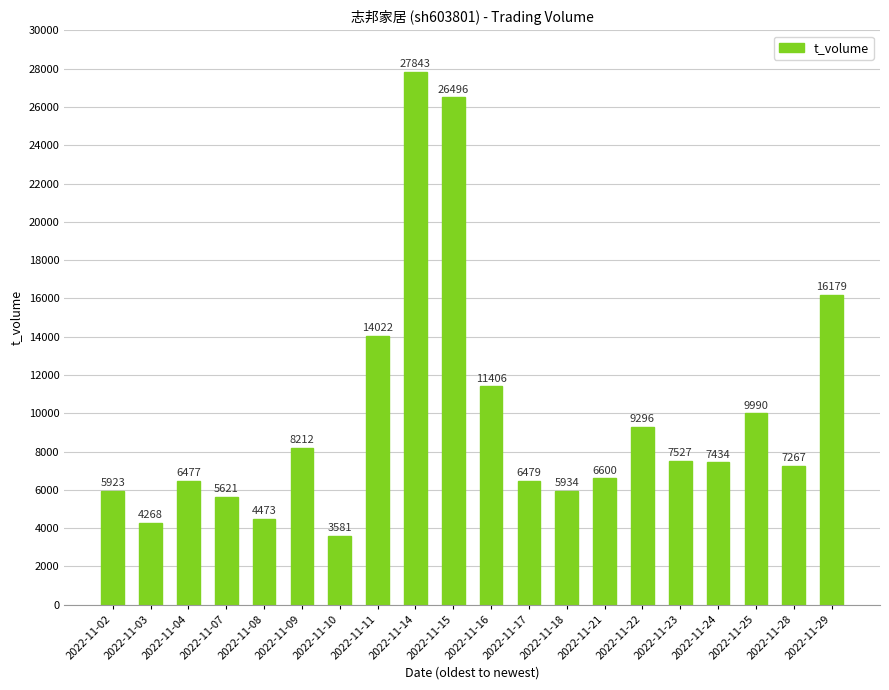

Count the number of data series in this chart.

1